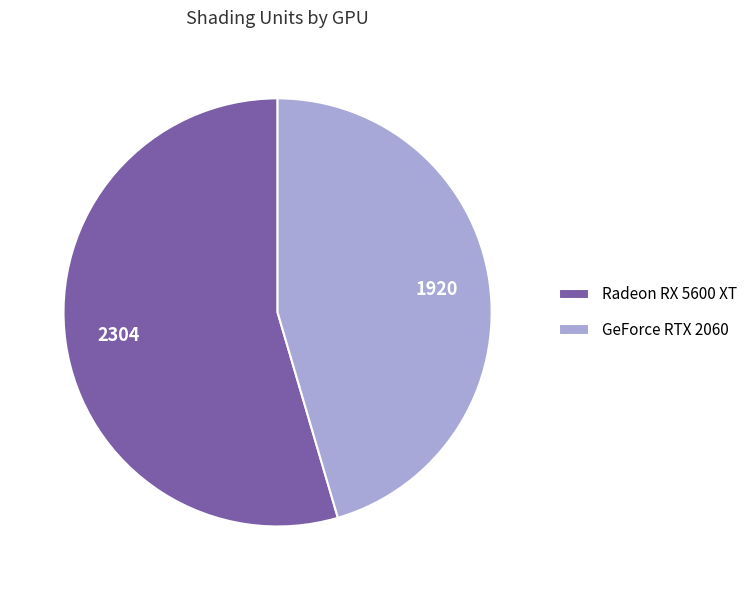

Rank the categories by value from lowest to highest.

GeForce RTX 2060, Radeon RX 5600 XT